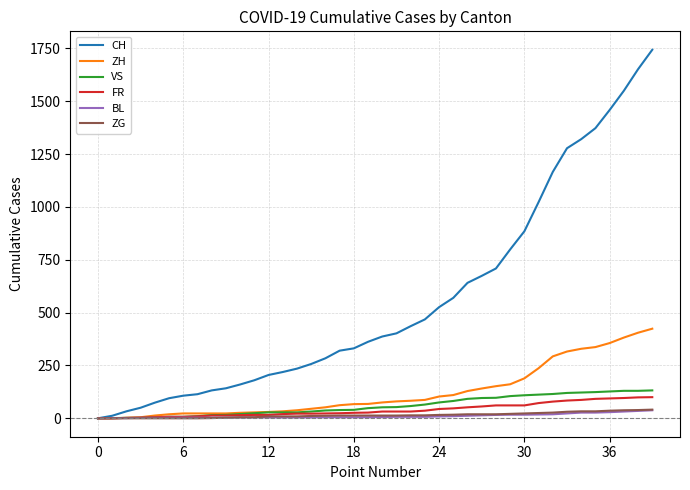

Which series has the largest range (max minus min)?

CH